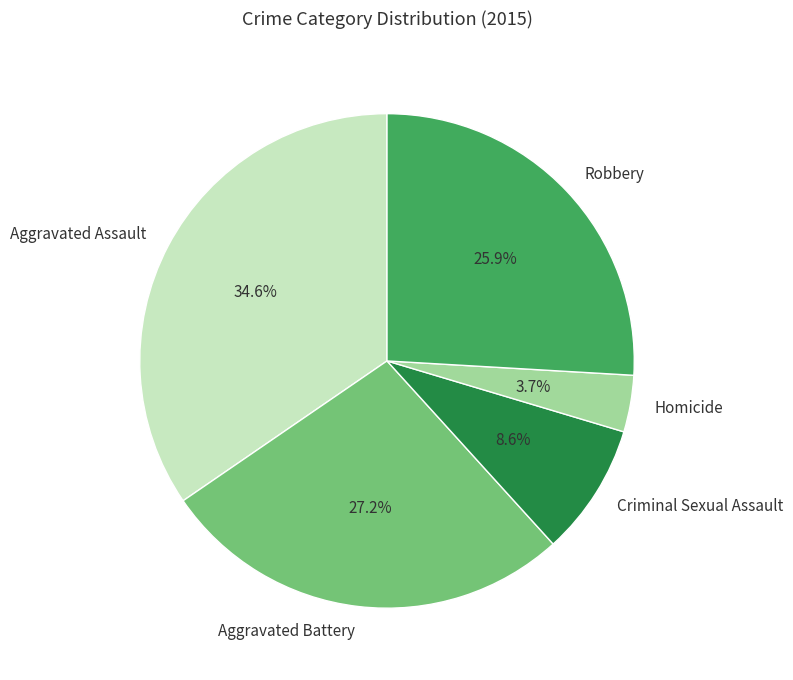

Does Criminal Sexual Assault represent more than half of the total?

No